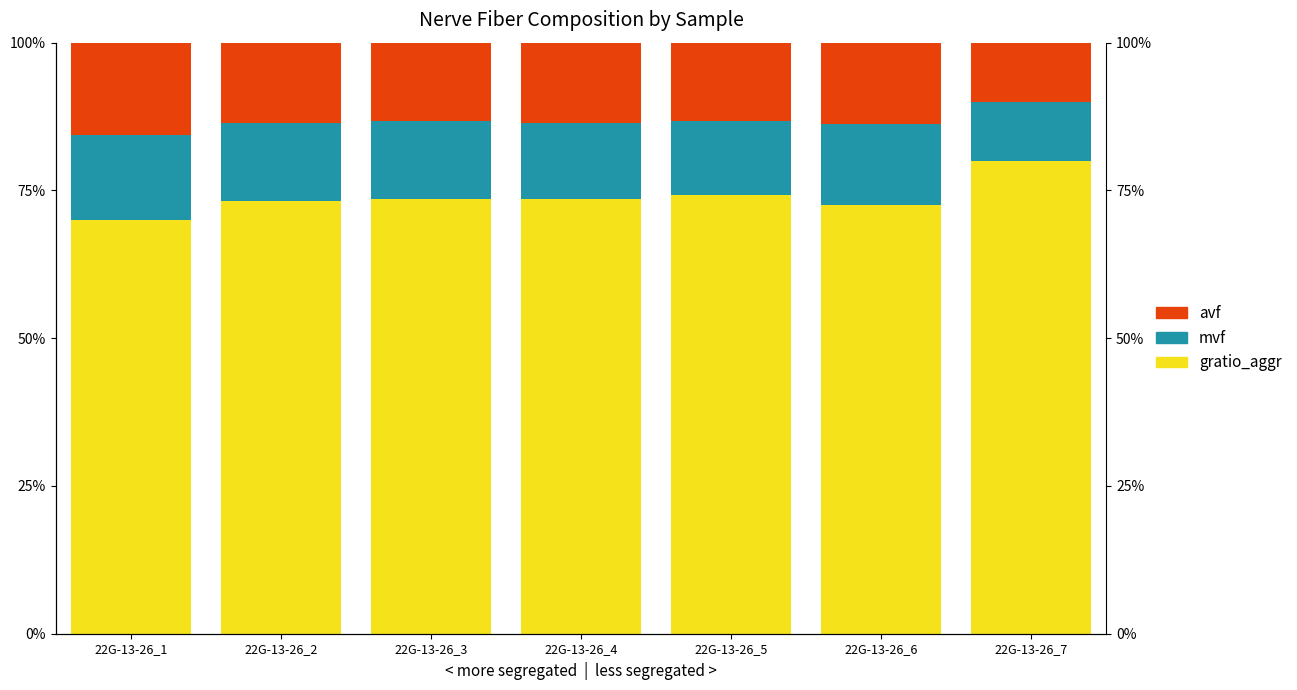

Rank the series by their maximum value, from lowest to highest.

mvf, avf, gratio_aggr